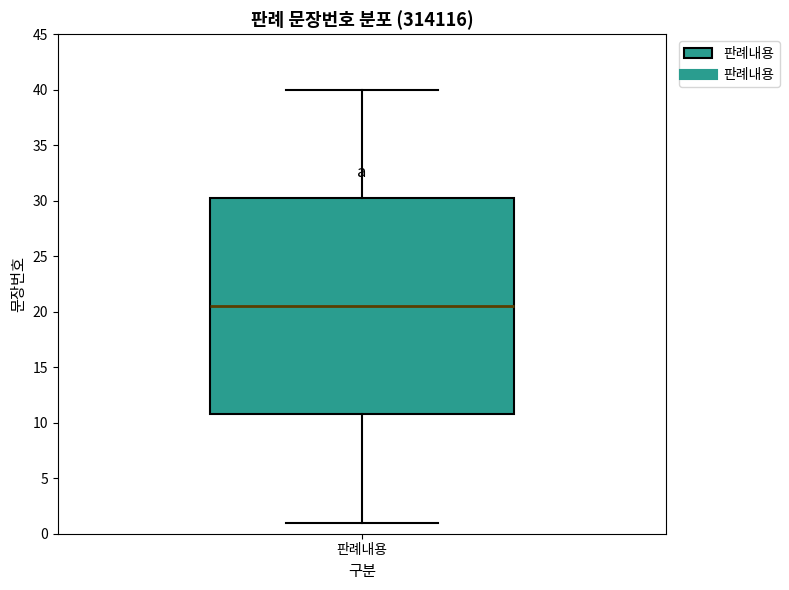

Read this box plot against the y-axis: the position of the median line, the range covered by the box, and the ends of both whiskers. The values are not printed on the chart, so give them approximately, as read against the axis.

median 20.5, box 11.0 to 30.5, whiskers 1.0 to 40.0